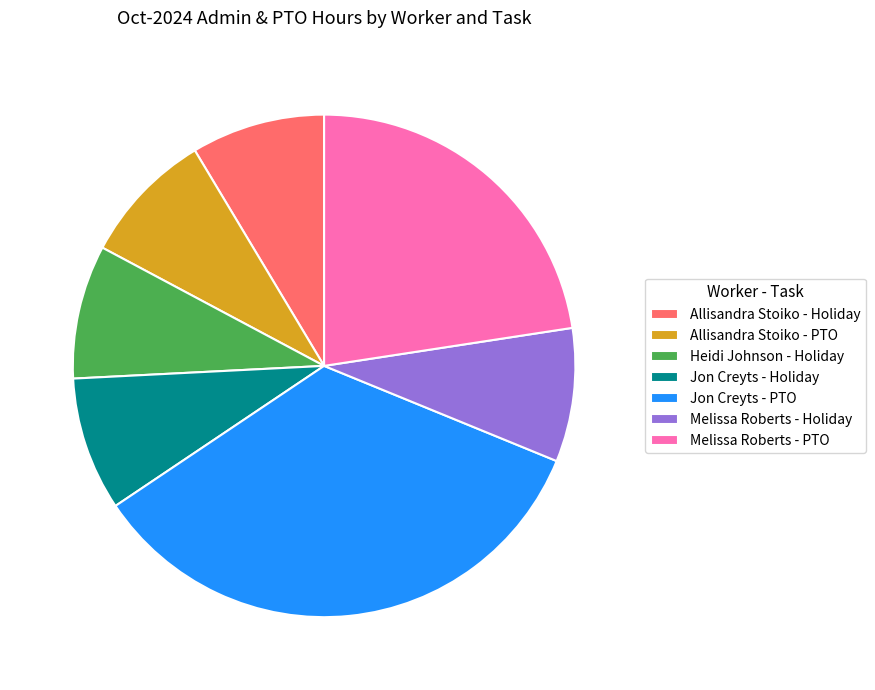

True or false: Melissa Roberts - Holiday accounts for 9% of the total.

True